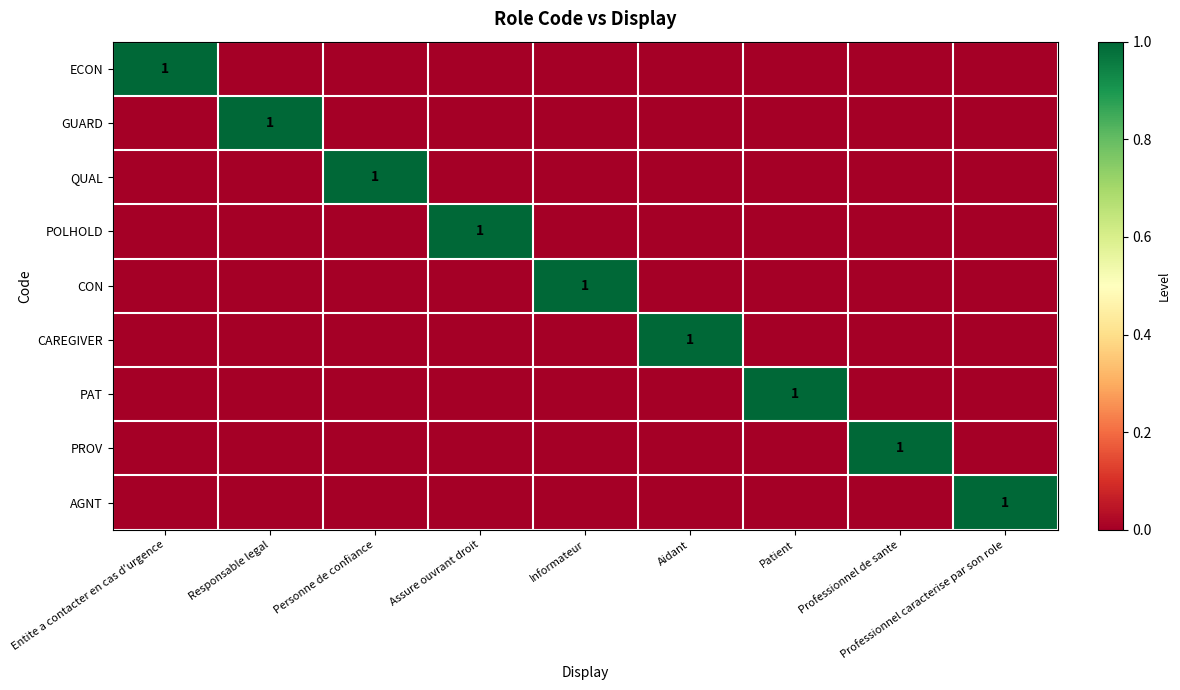

Which category has the highest value in the CAREGIVER series?

Aidant